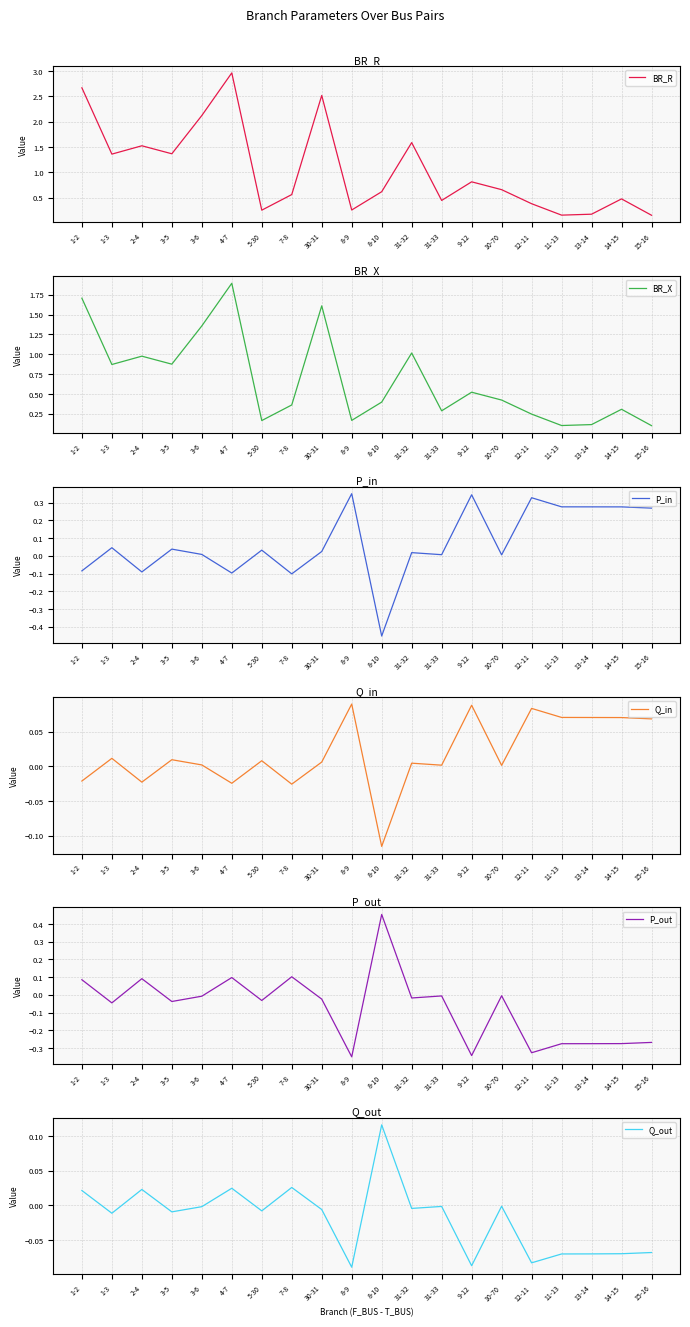

In BR_R, how many points are lower than both neighbors (excluding endpoints)?

6